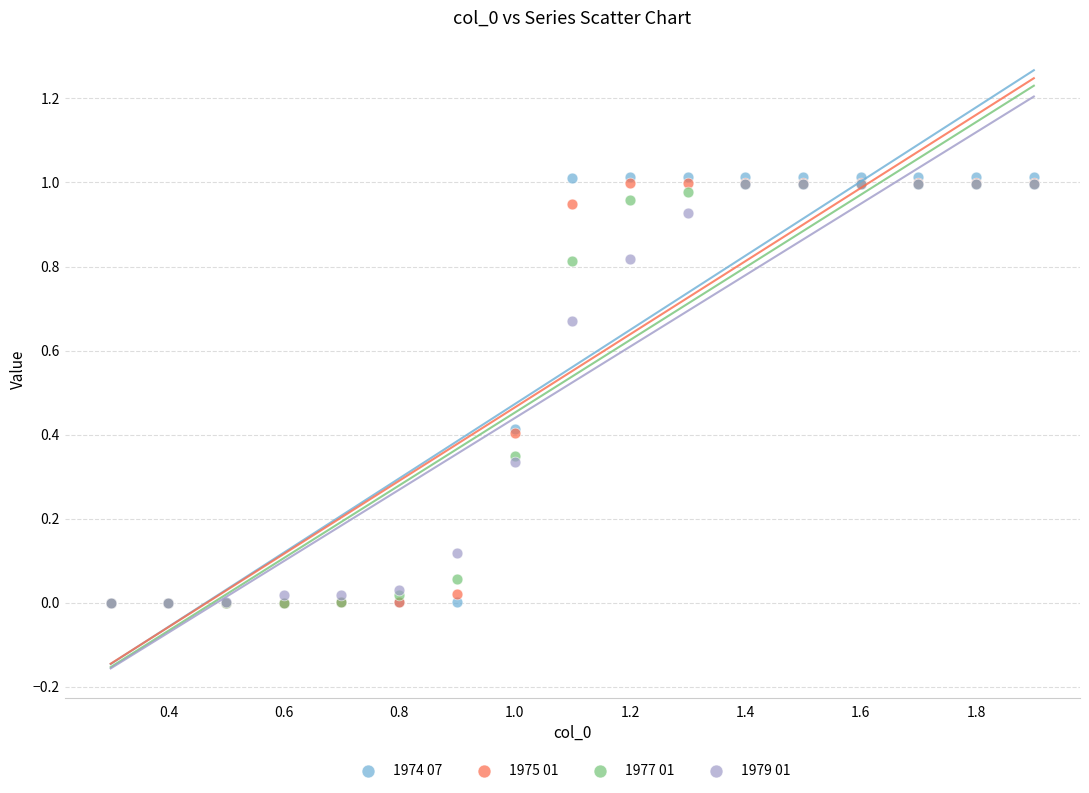

Which series reaches the maximum Y coordinate?

1974 07